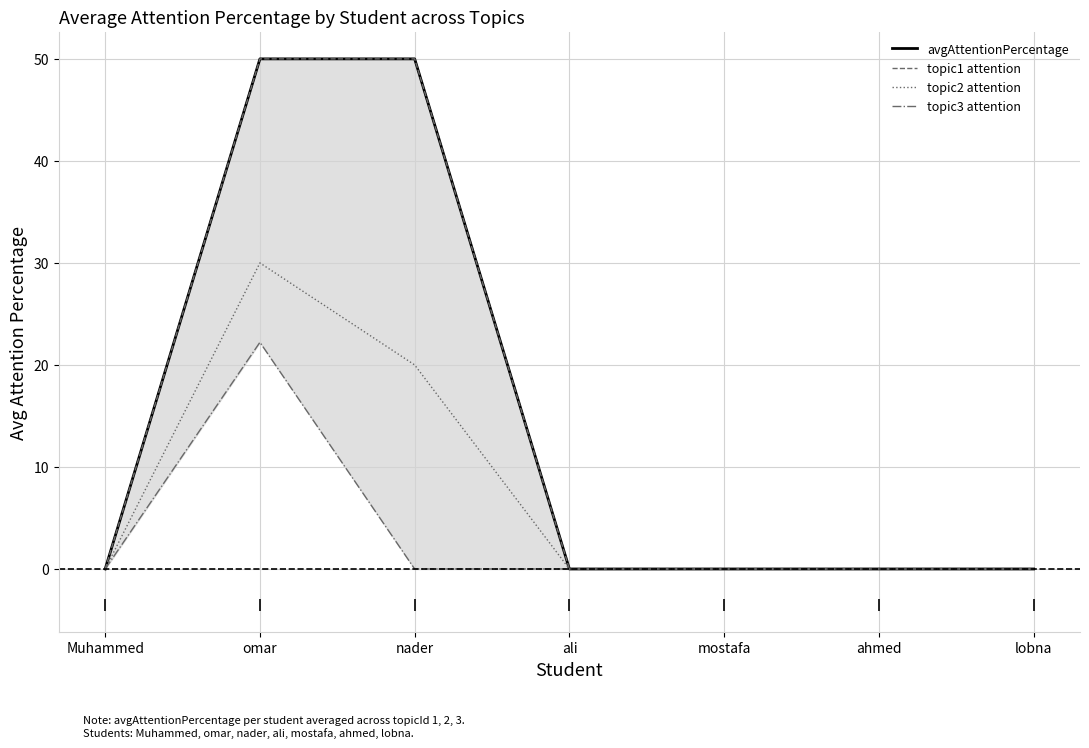

How many values in the topic1 attention series exceed 0?

2